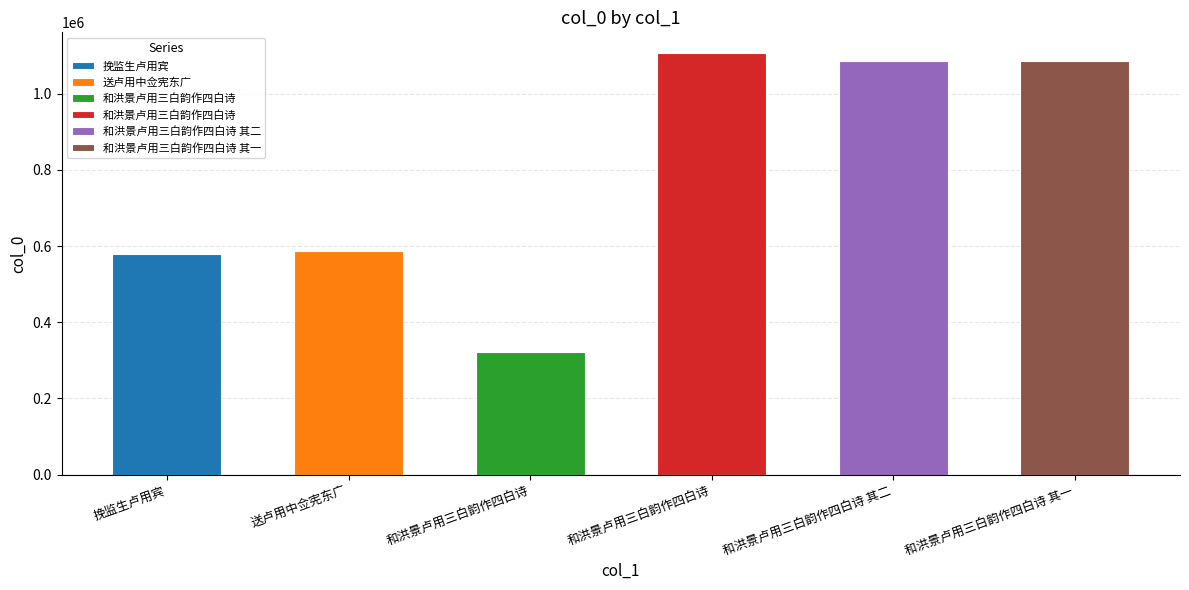

What is the difference between the maximum and minimum values?

782580